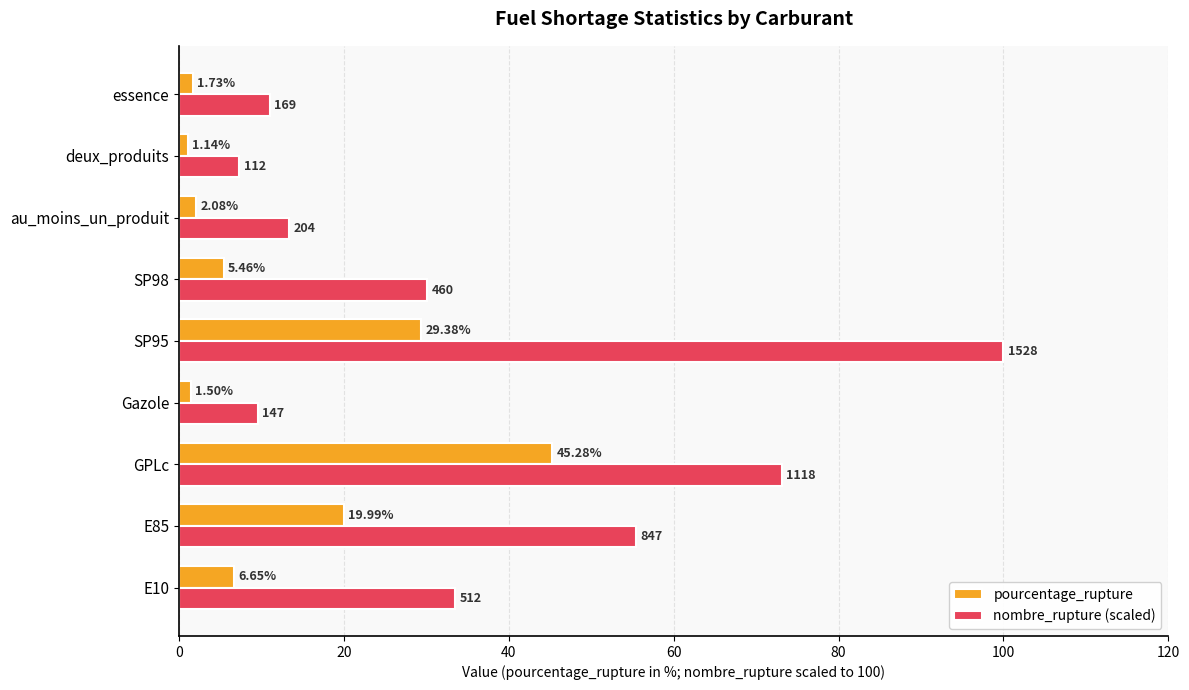

At how many categories does at least one series exceed 38?

3